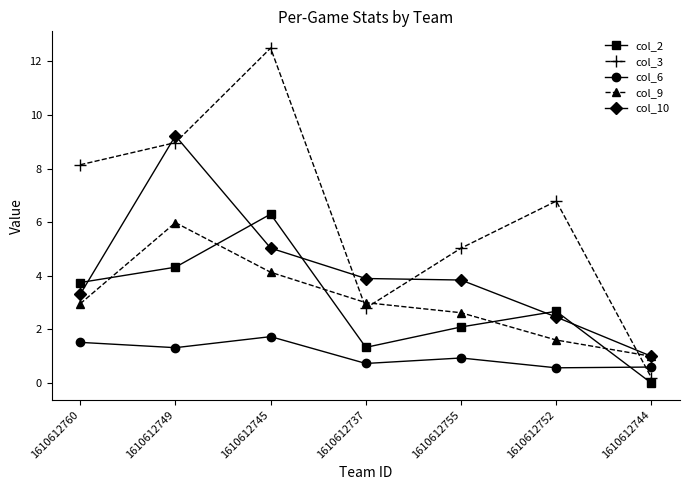

What is the label of the 5th point from the left?

1610612755